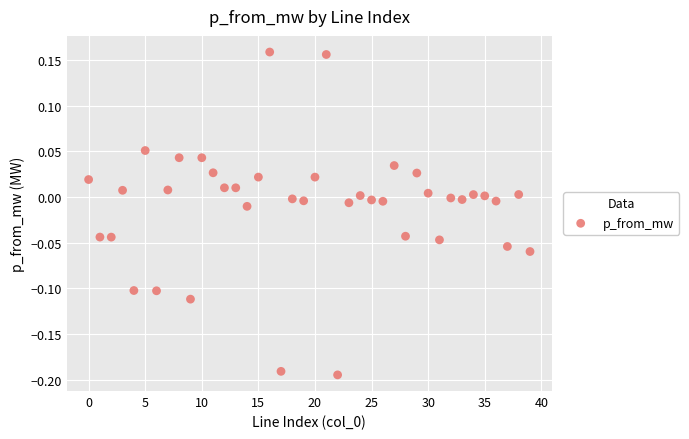

What is the range of Y values (max minus min)?

0.4